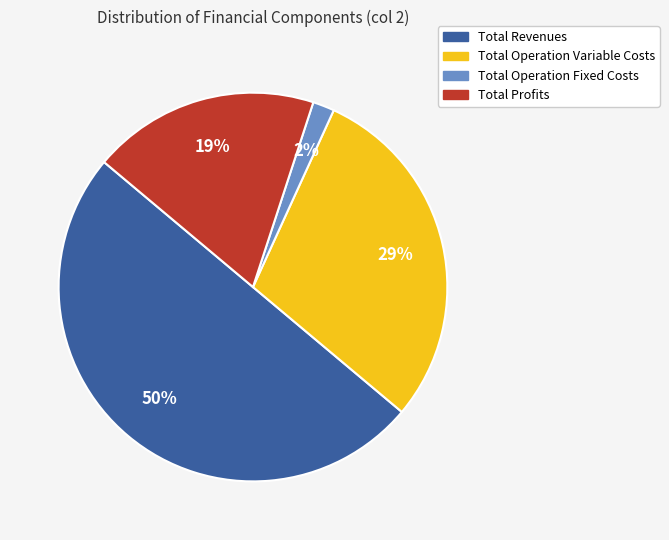

Rank the categories by value from lowest to highest.

Total Operation Fixed Costs, Total Profits, Total Operation Variable Costs, Total Revenues